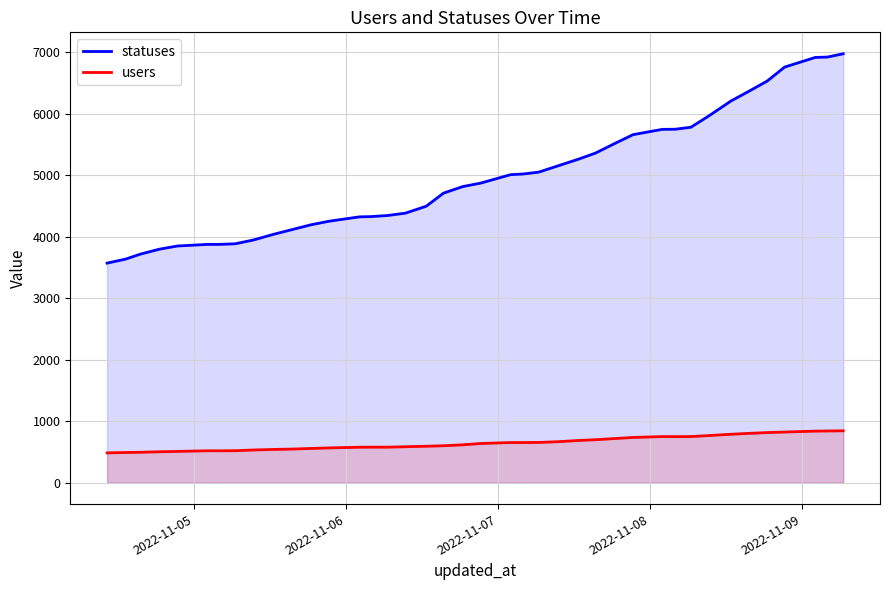

Which series has the widest spread of values?

statuses